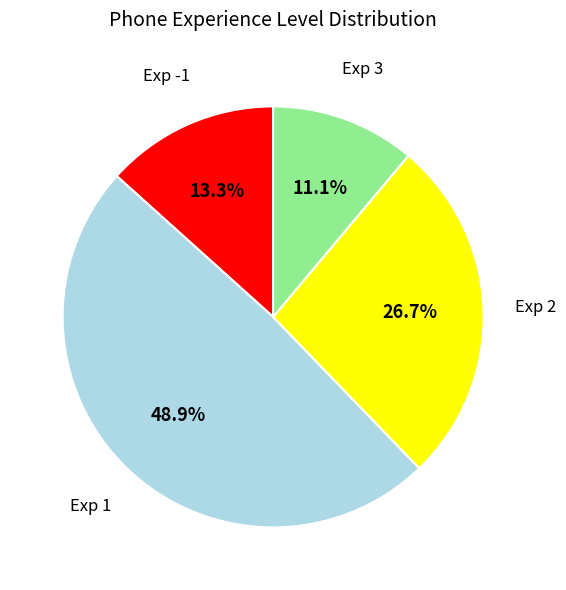

To the nearest percent, what is the difference between the largest and smallest slice percentages?

38%